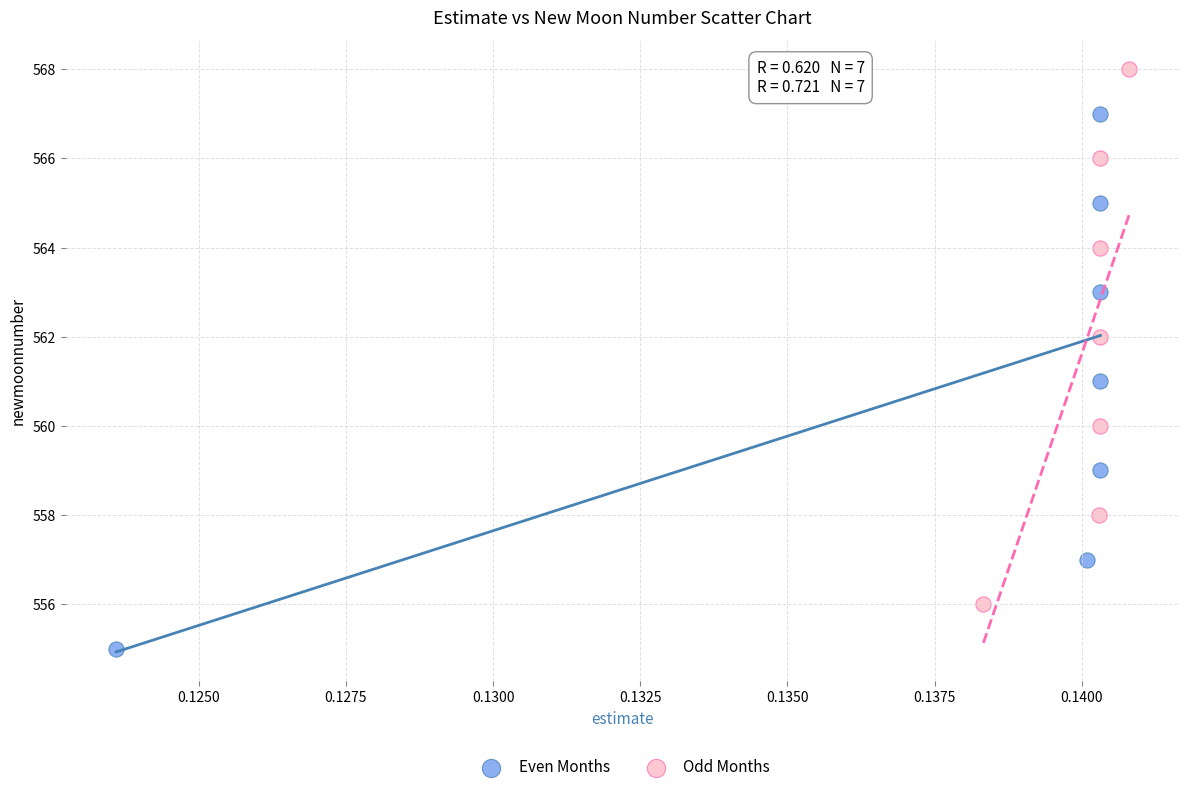

Which series contains the lowest Y value?

Even Months